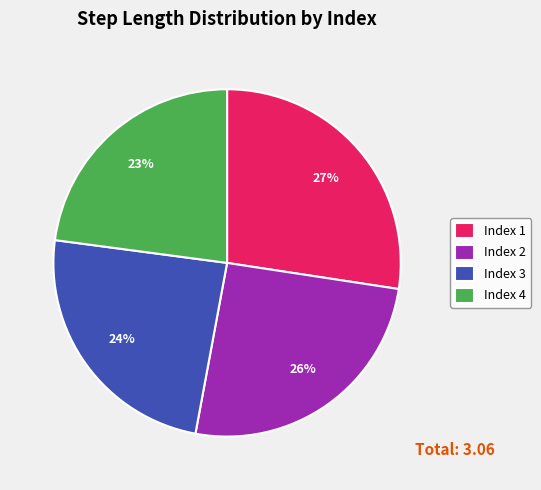

Is there any slice that represents more than half of the pie?

No